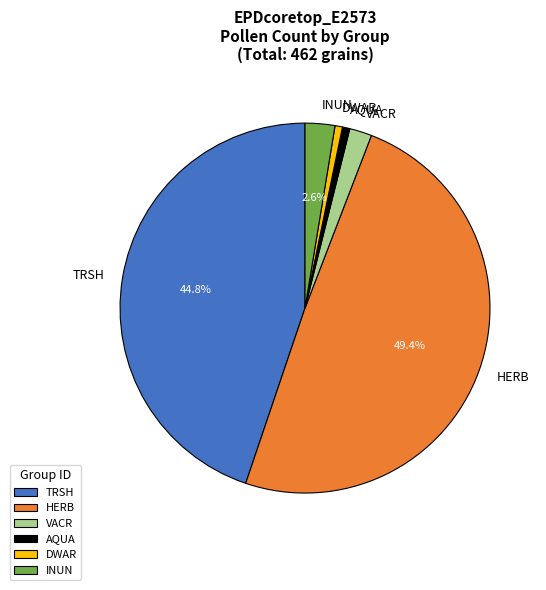

To the nearest percent, what percentage of the pie is VACR?

2%